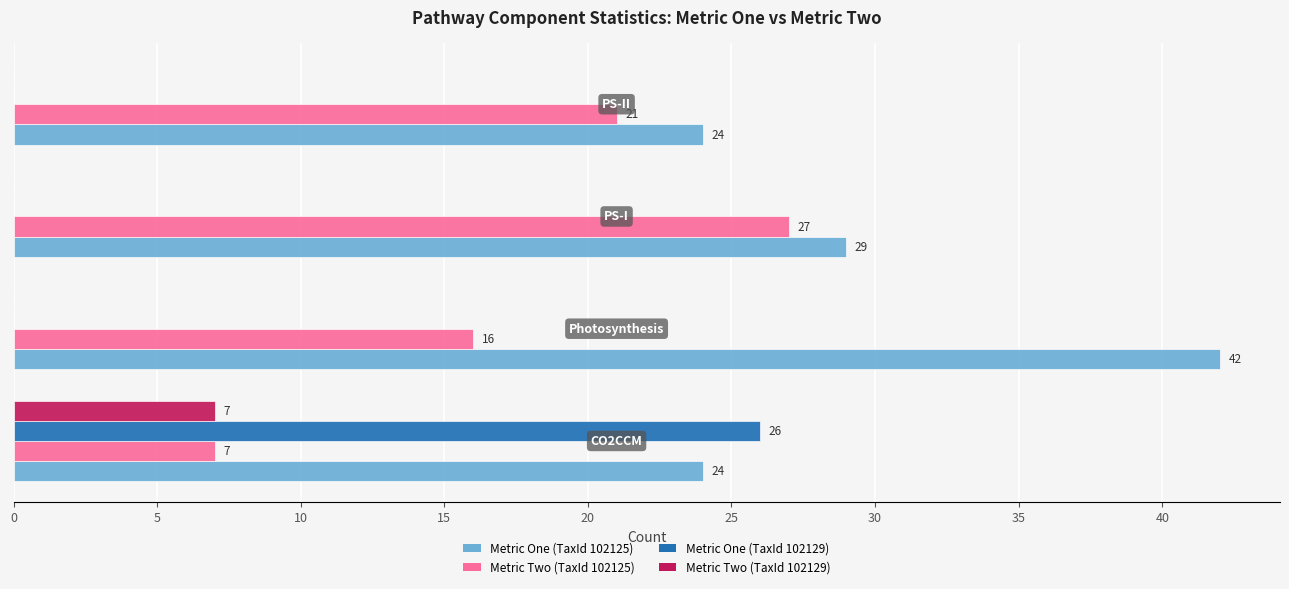

What is the maximum value shown in the chart?

42